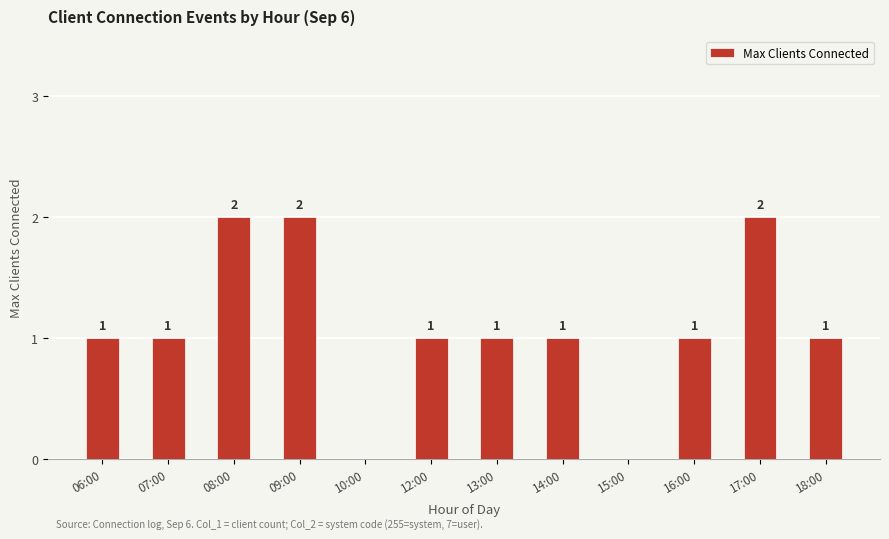

Approximately how many times larger is the value at 07:00 compared to 14:00?

1.0